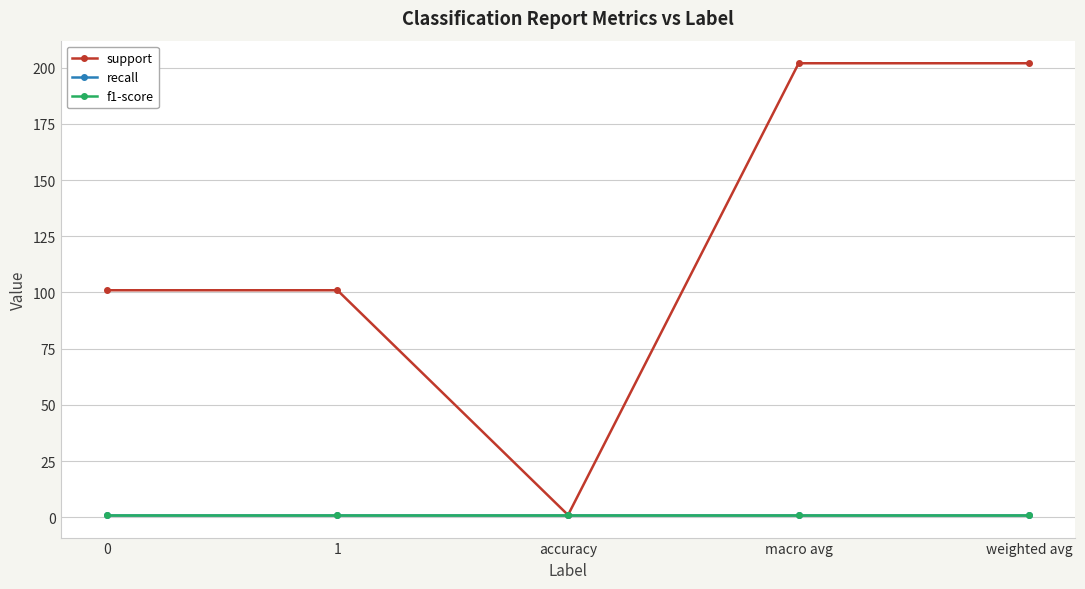

Does the chart have visible grid lines?

Yes